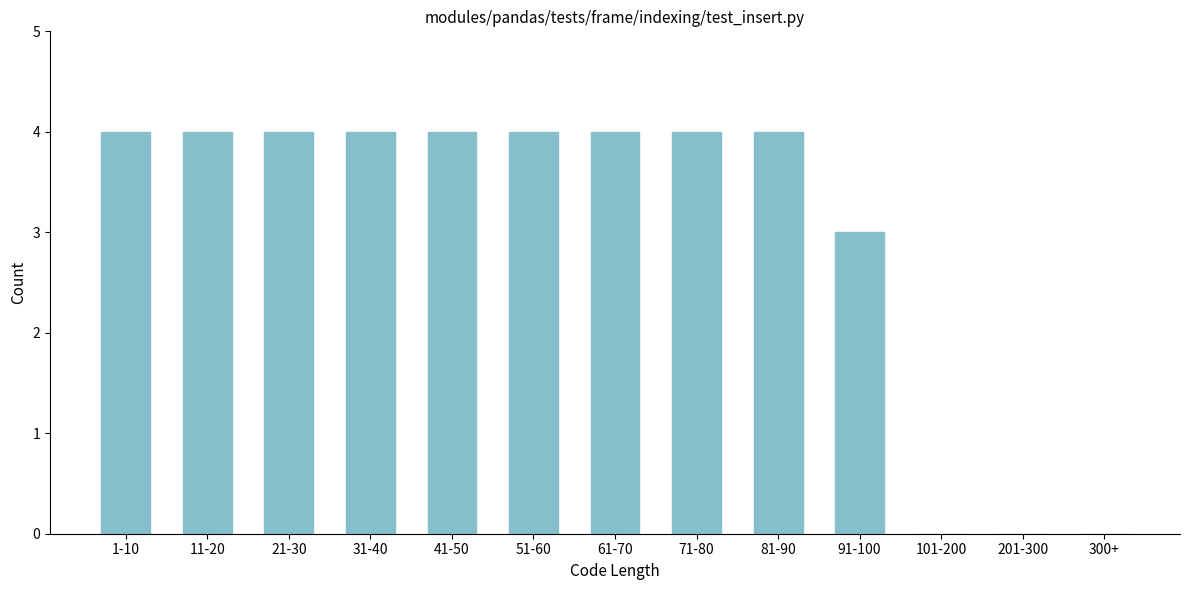

The value at 71-80 is 4. True or false?

True